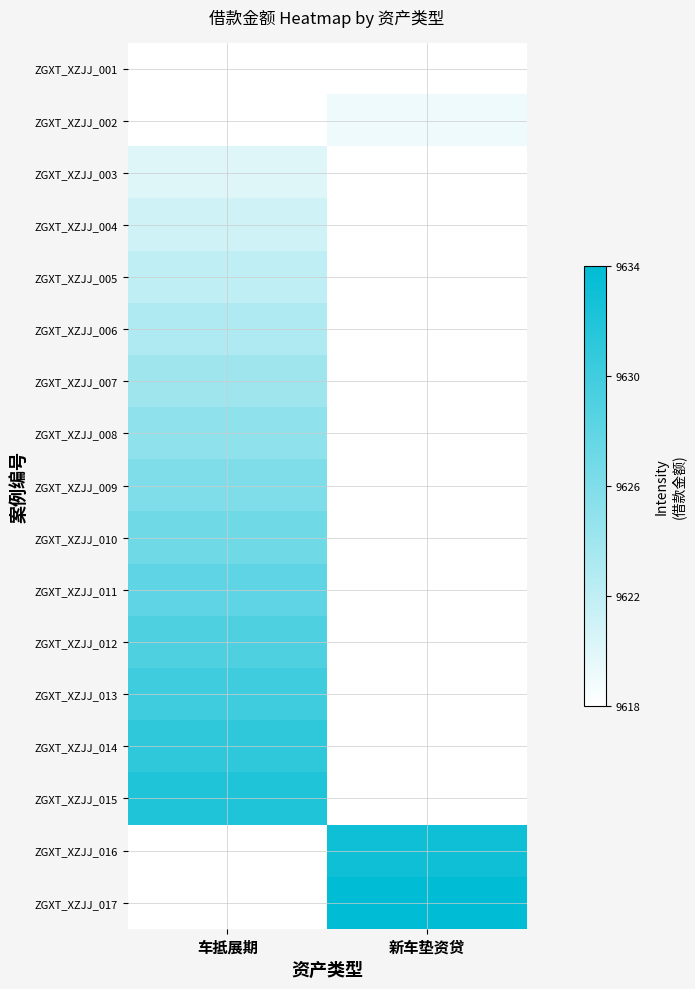

Which category has the highest value across all series?

新车垫资贷